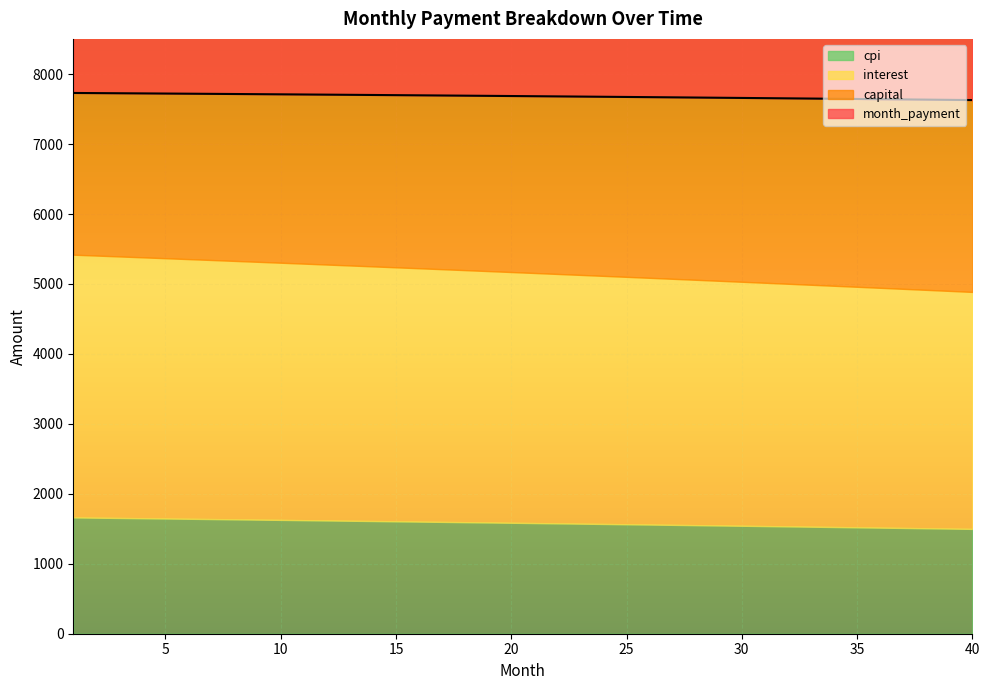

Which series has the largest range (max minus min)?

interest